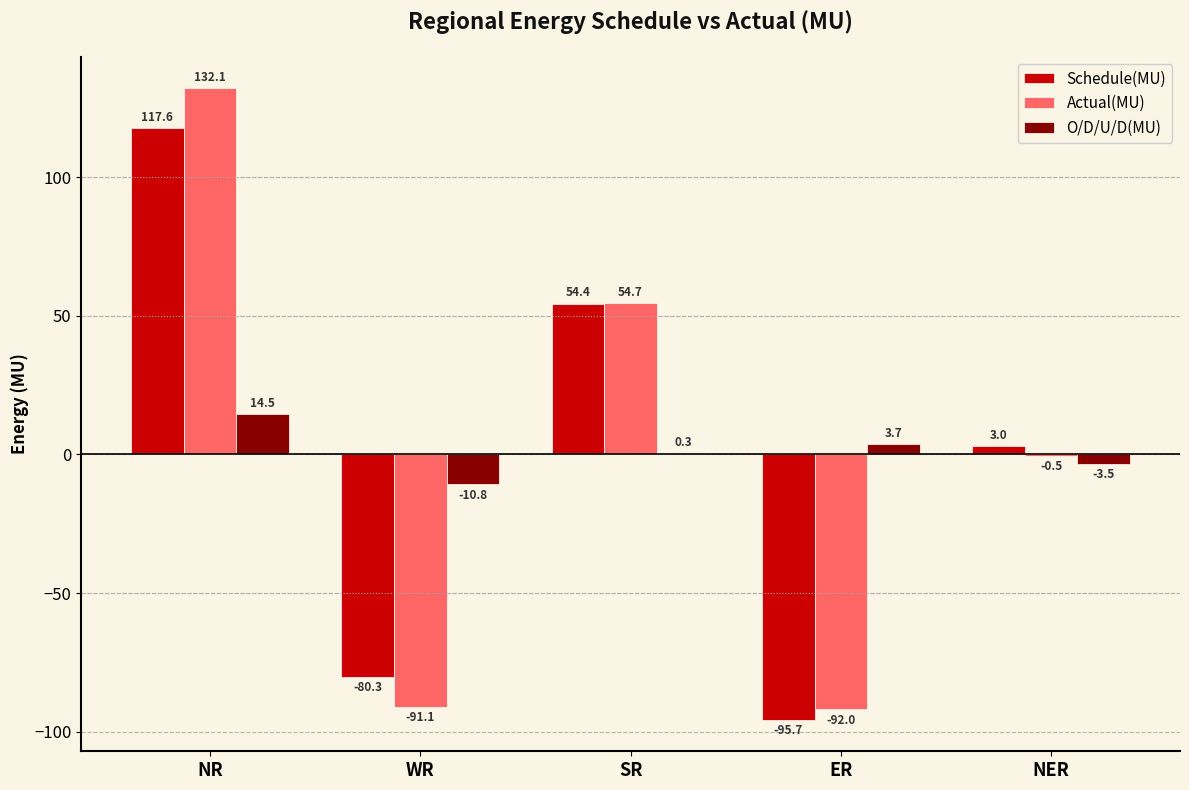

The value of Actual(MU) at SR is 74.3. True or false?

False